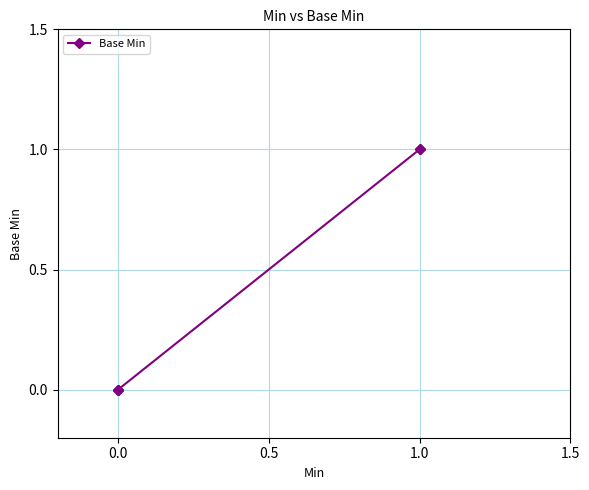

True or false: the data has more than 1 interior local peaks.

False